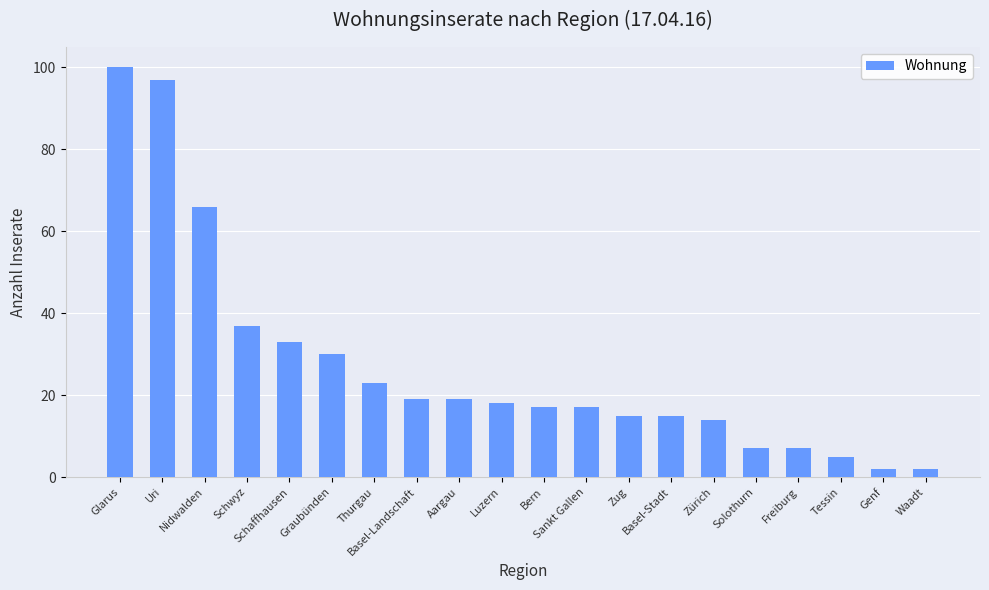

The value at Zürich is 6. True or false?

False